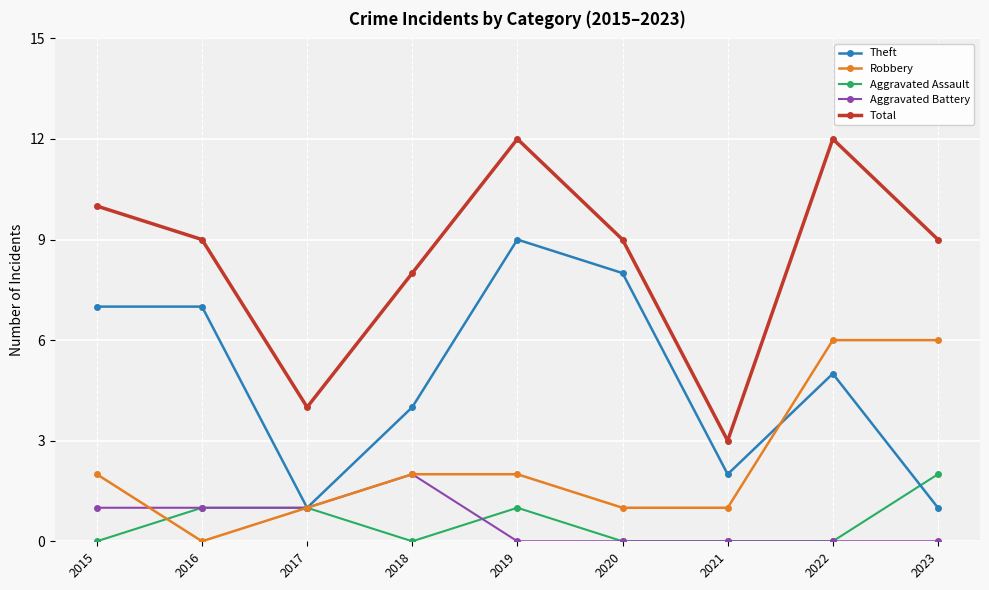

How many values in Robbery are above zero?

8